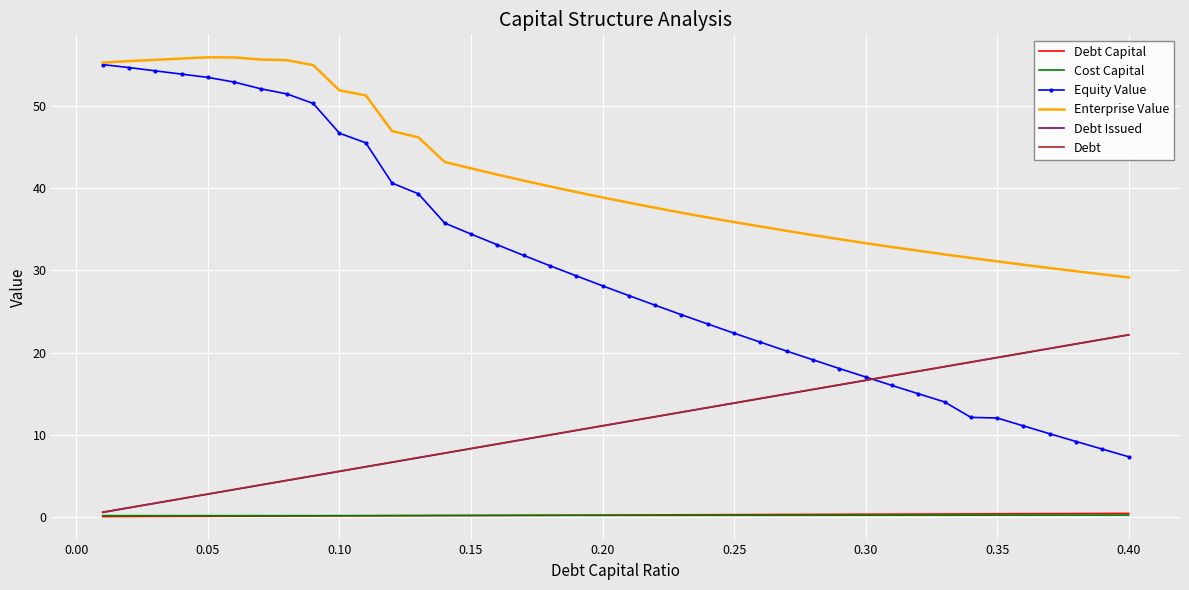

What is the highest value of the Equity Value series?

55.1